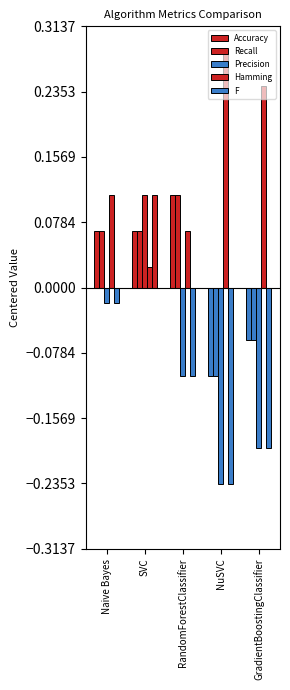

Which series has the largest total across all categories?

Hamming